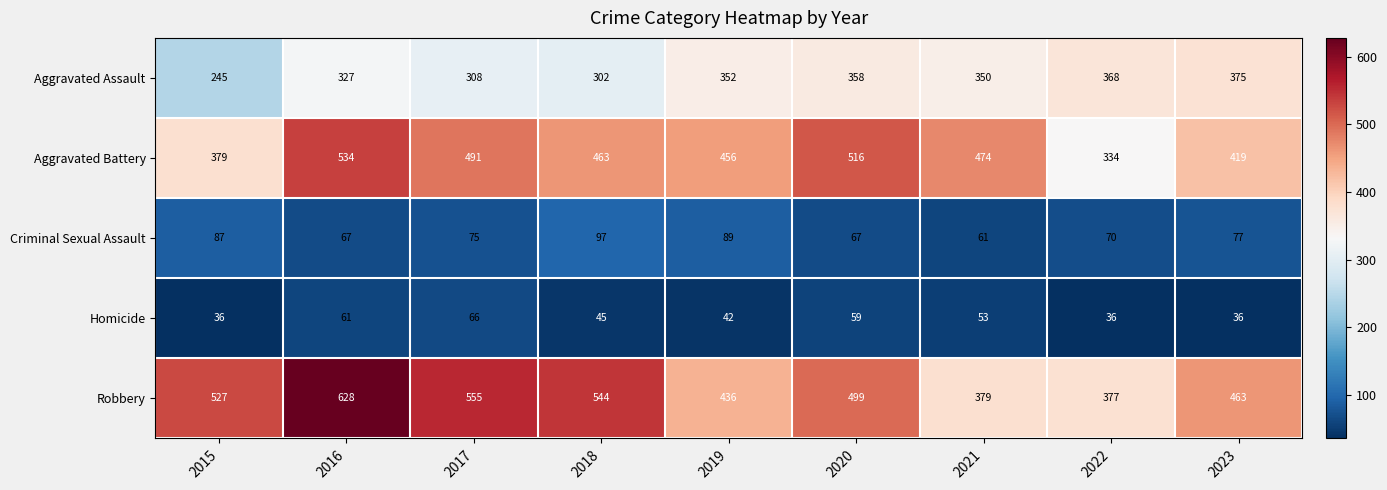

How many values in the Criminal Sexual Assault series are below 75?

4